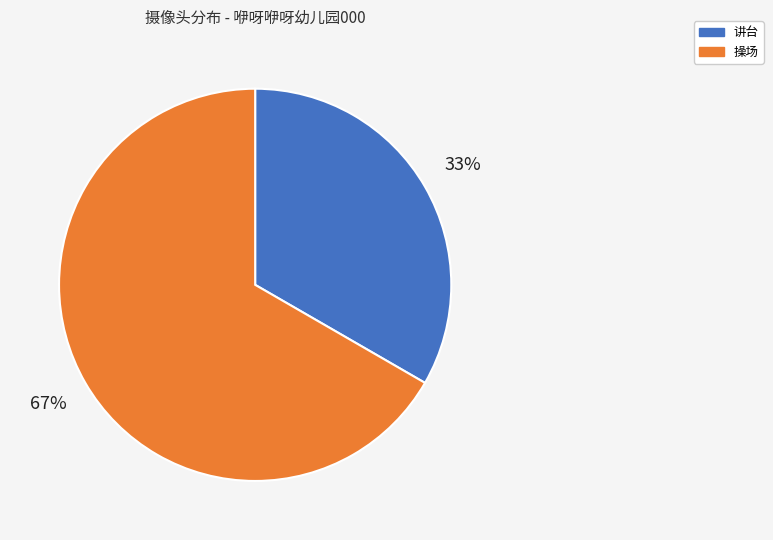

To the nearest percent, what percentage of the pie is 操场?

67%